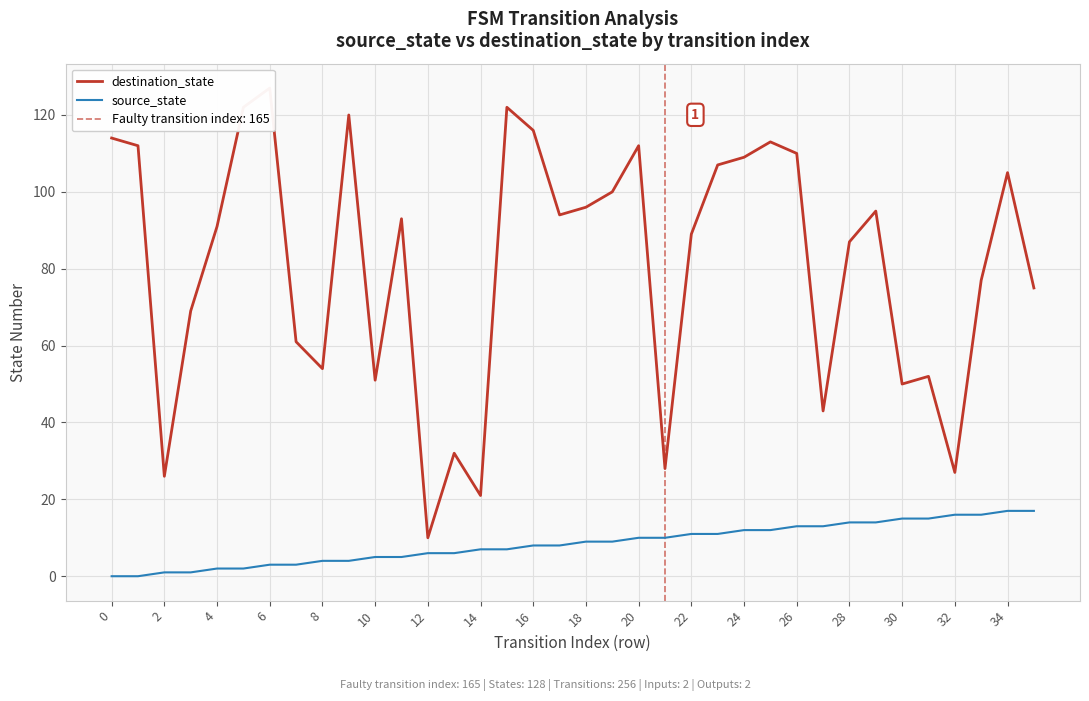

At how many categories does at least one series exceed 62?

24